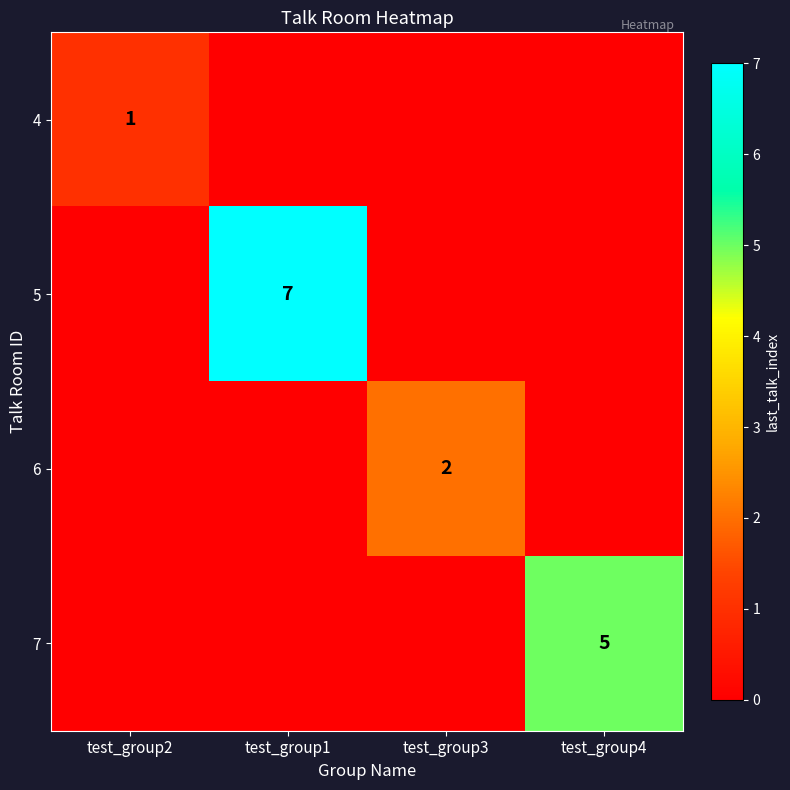

Is it true that 4 equals 1 at test_group2?

True